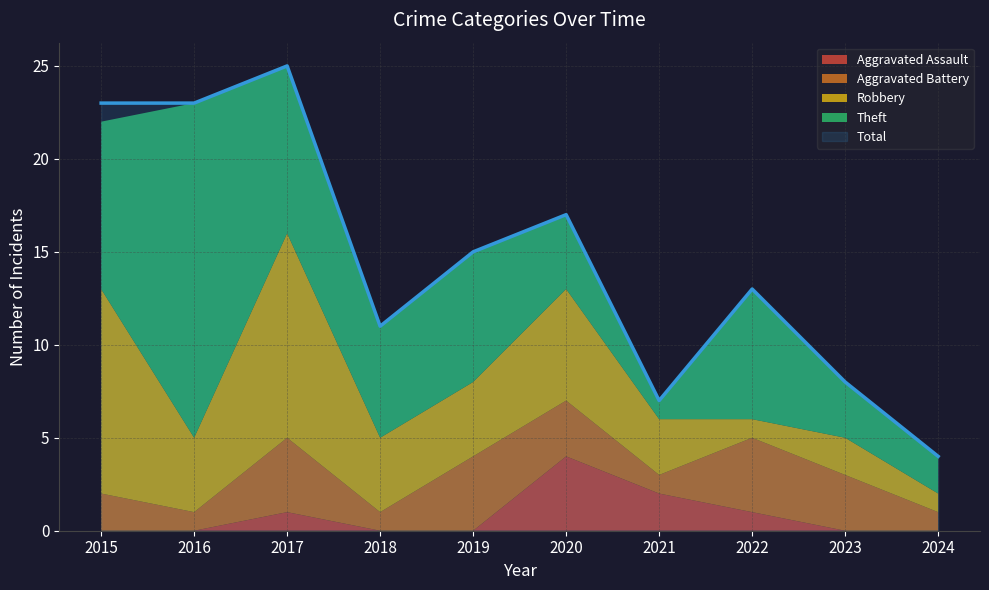

Where is Aggravated Assault nearest to the value 2?

2021